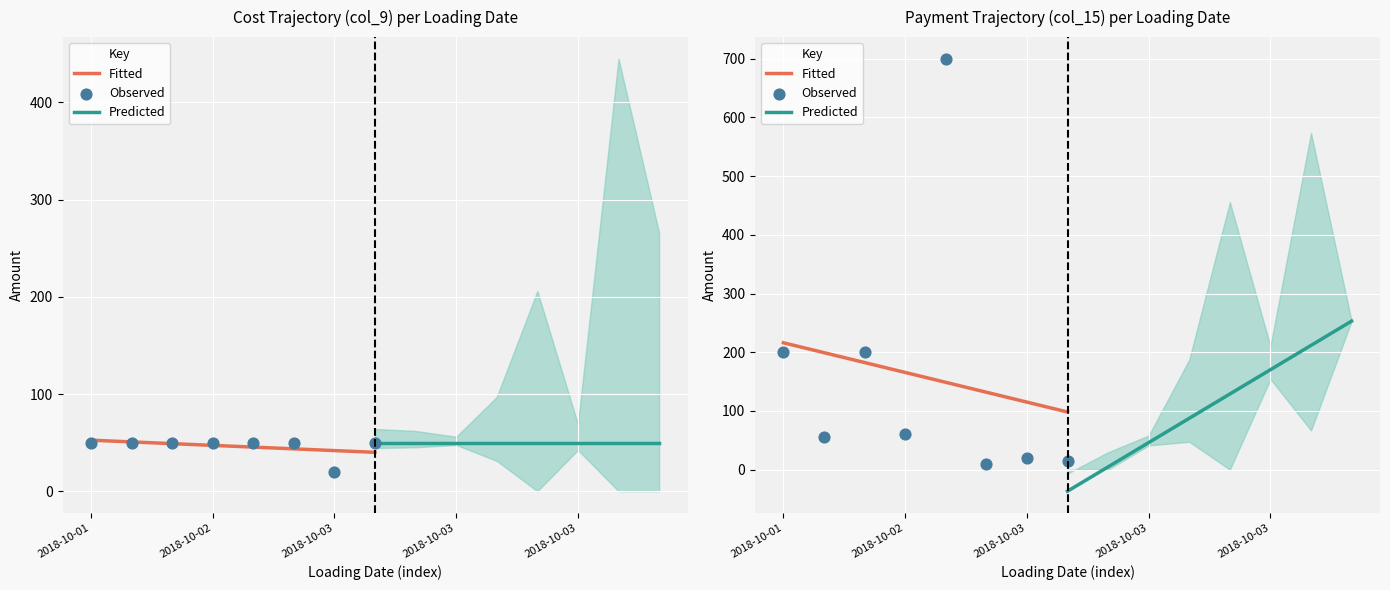

What are all the series names shown in the legend?

Fitted, Predicted, Observed